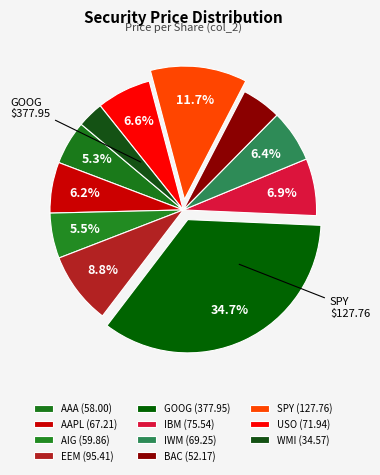

How many segments does this pie chart have?

11